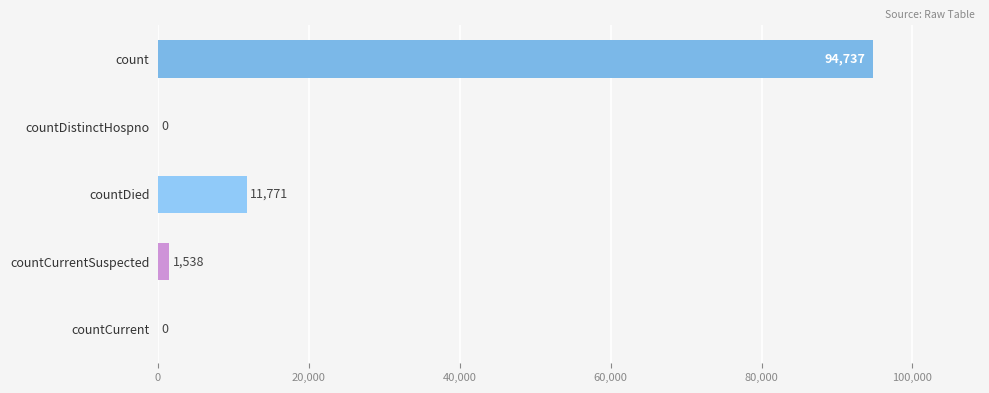

The value at count is 94737. True or false?

True